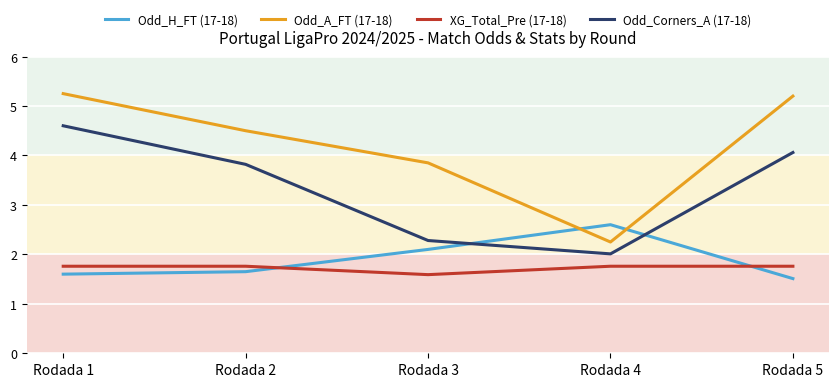

At which label is Odd_H_FT (17-18) closest to 2?

Rodada 3